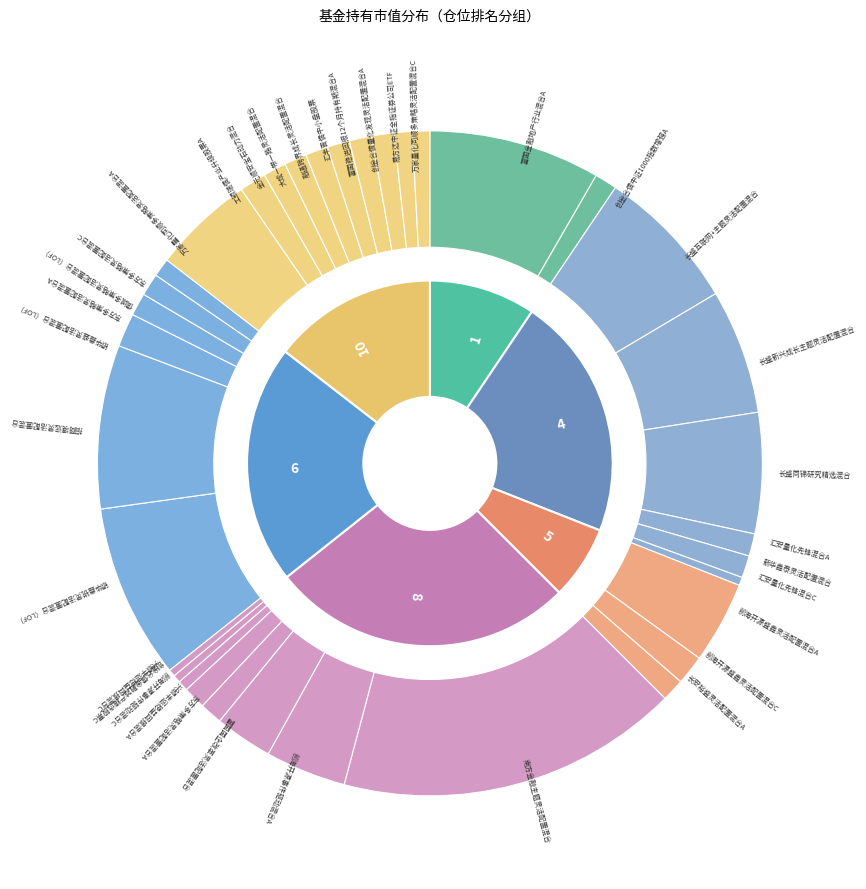

To the nearest percent, what is the combined percentage of 银华鑫盛灵活配置混合（LOF） and 南方金融主题灵活配置混合?

24%